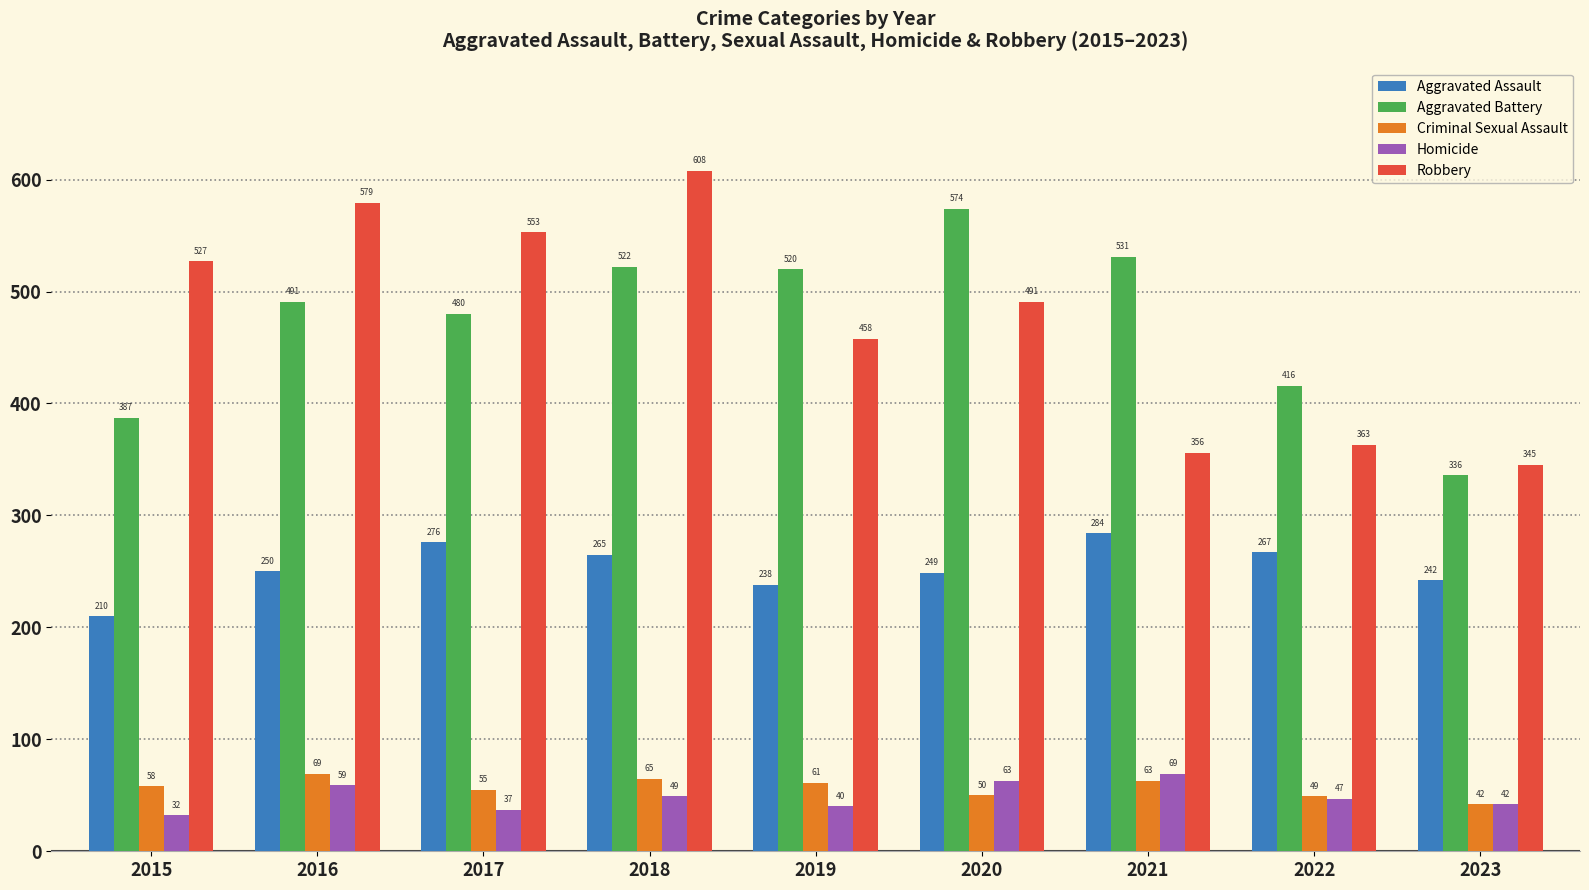

Which series has the largest range (max minus min)?

Robbery